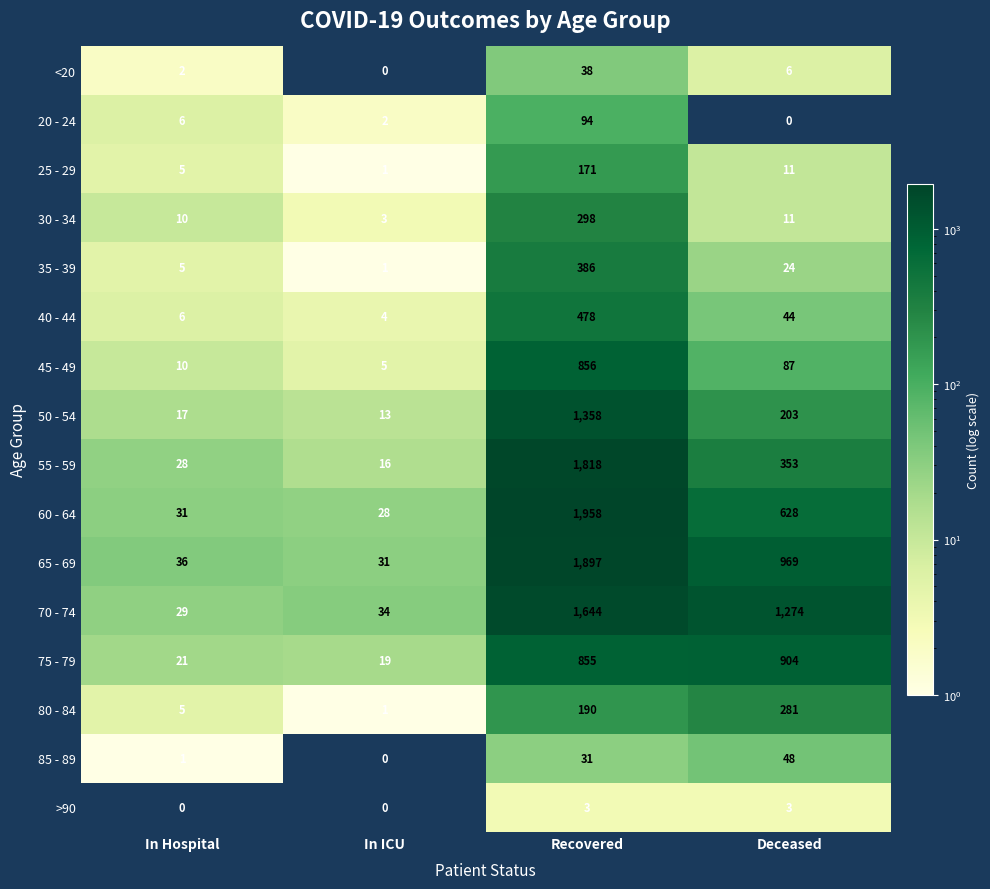

True or false: 80 - 84 has a value of 5 at In Hospital.

True